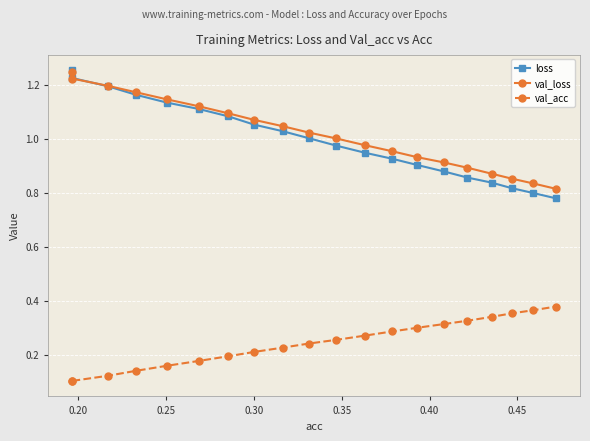

Which series has the widest spread of values?

loss